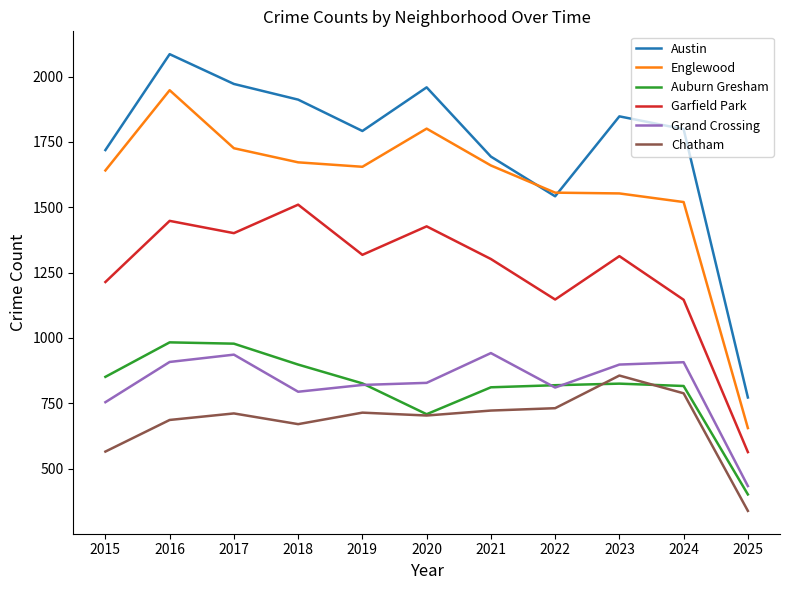

What is the spread (max minus min) of values at 2016?

1400